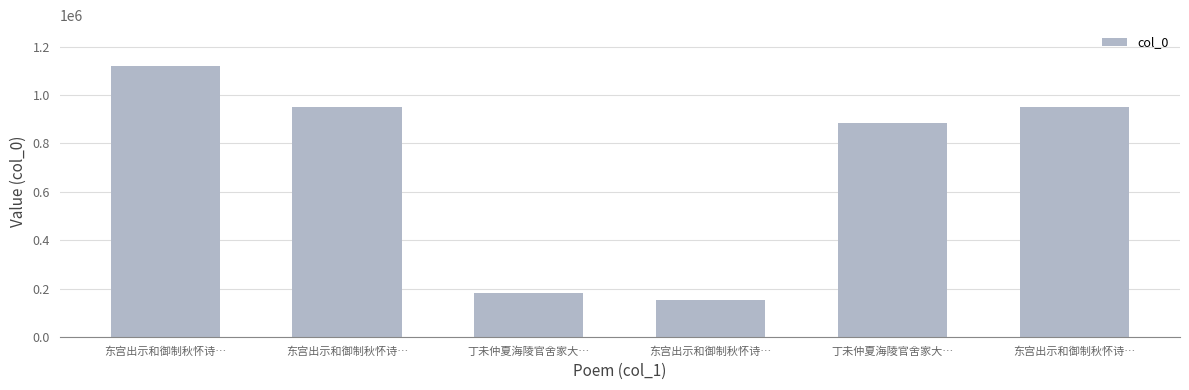

What is the value of the 6th bar from the left?

1120395